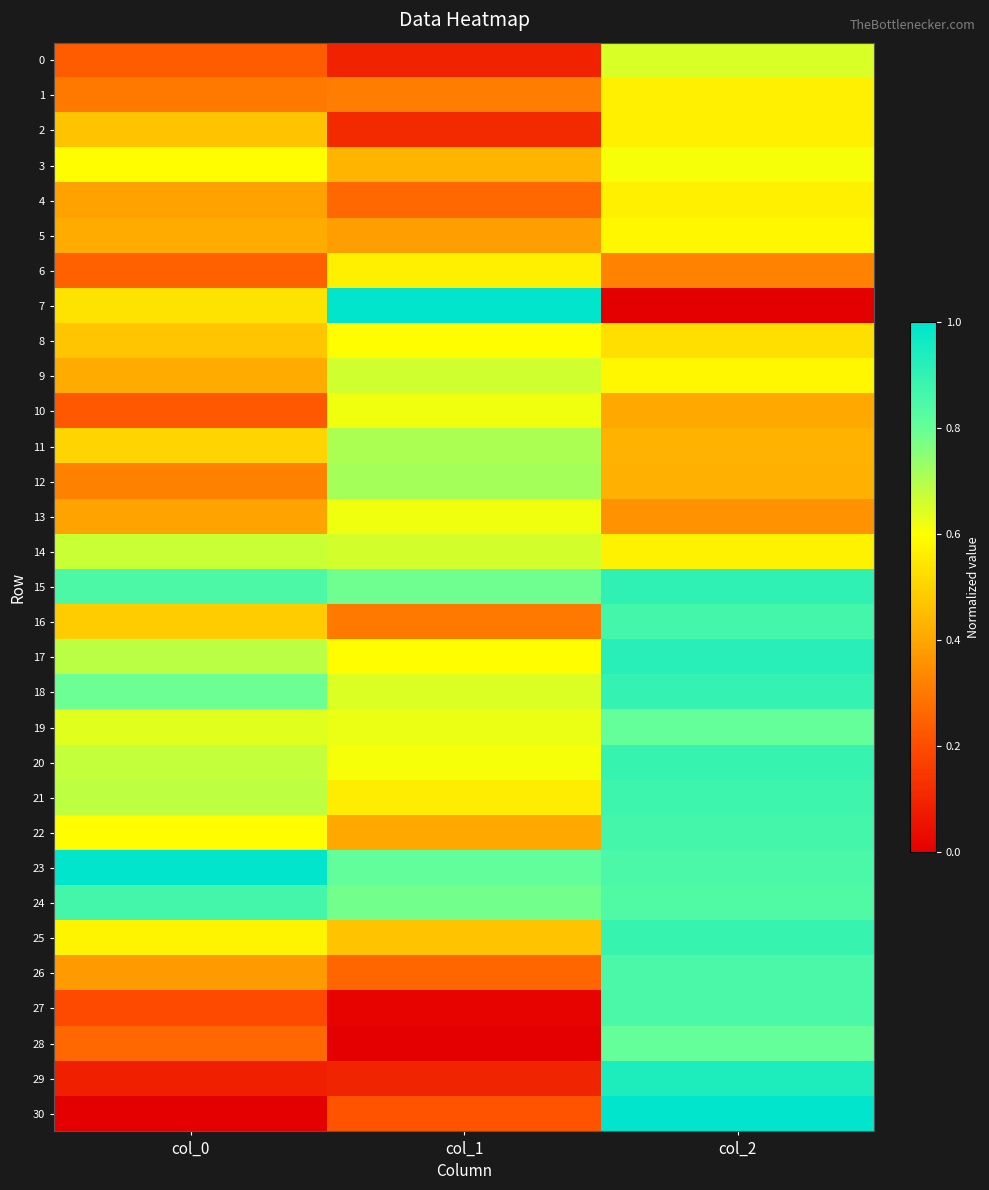

Reading right to left, what are all the values shown in this chart?

0: col_2=0.6	col_1=0.1	col_0=0.2
1: col_2=0.6	col_1=0.3	col_0=0.3
2: col_2=0.6	col_1=0.1	col_0=0.5
3: col_2=0.6	col_1=0.4	col_0=0.6
4: col_2=0.6	col_1=0.3	col_0=0.4
5: col_2=0.6	col_1=0.4	col_0=0.4
6: col_2=0.3	col_1=0.6	col_0=0.2
7: col_2=0.0	col_1=1.0	col_0=0.5
8: col_2=0.5	col_1=0.6	col_0=0.5
9: col_2=0.6	col_1=0.7	col_0=0.4
10: col_2=0.4	col_1=0.6	col_0=0.2
11: col_2=0.4	col_1=0.7	col_0=0.5
12: col_2=0.4	col_1=0.7	col_0=0.3
13: col_2=0.4	col_1=0.6	col_0=0.4
14: col_2=0.6	col_1=0.7	col_0=0.7
15: col_2=0.9	col_1=0.8	col_0=0.8
16: col_2=0.9	col_1=0.3	col_0=0.5
17: col_2=0.9	col_1=0.6	col_0=0.7
18: col_2=0.9	col_1=0.6	col_0=0.8
19: col_2=0.8	col_1=0.6	col_0=0.6
20: col_2=0.9	col_1=0.6	col_0=0.7
21: col_2=0.9	col_1=0.6	col_0=0.7
22: col_2=0.9	col_1=0.4	col_0=0.6
23: col_2=0.9	col_1=0.8	col_0=1.0
24: col_2=0.8	col_1=0.8	col_0=0.9
25: col_2=0.9	col_1=0.5	col_0=0.6
26: col_2=0.9	col_1=0.3	col_0=0.4
27: col_2=0.9	col_1=0.0	col_0=0.2
28: col_2=0.8	col_1=0.0	col_0=0.3
29: col_2=0.9	col_1=0.1	col_0=0.1
30: col_2=1.0	col_1=0.2	col_0=0.0